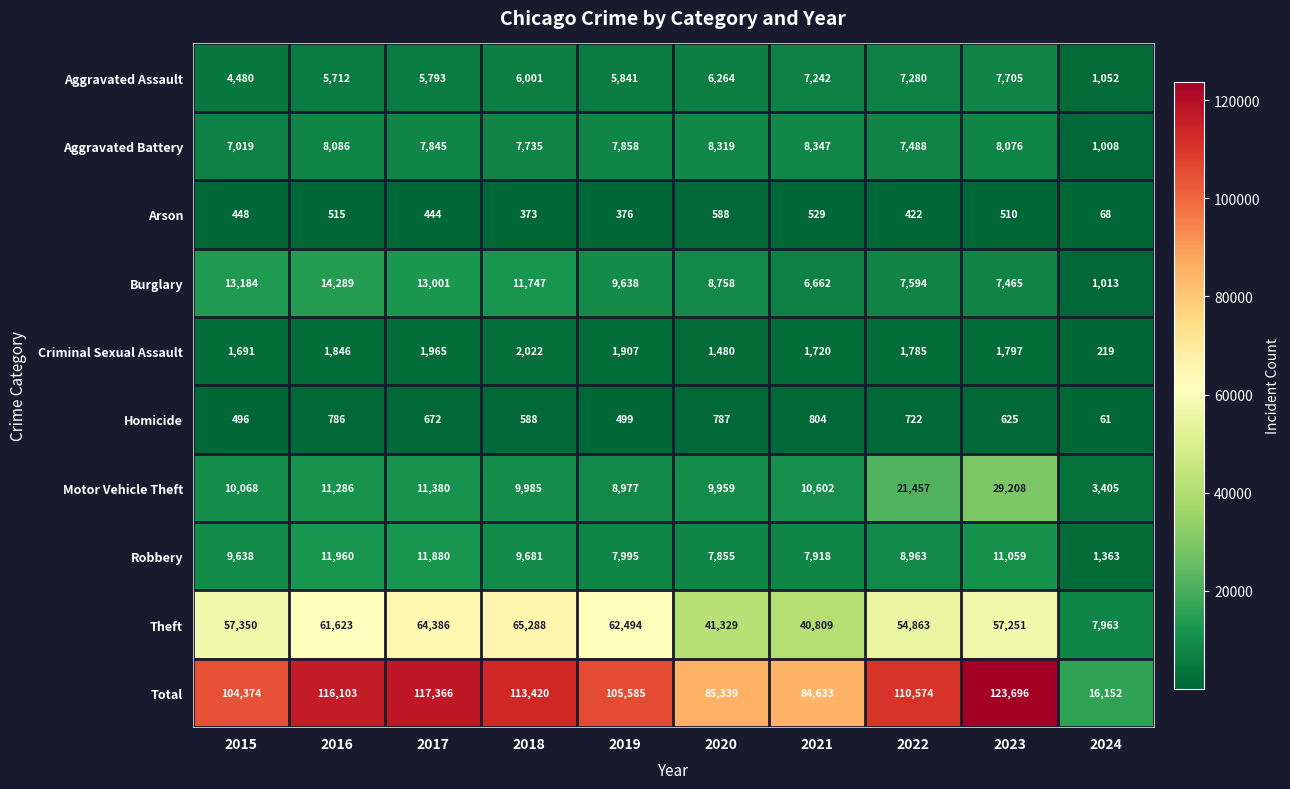

Rank the series by their maximum value, from highest to lowest.

Total, Theft, Motor Vehicle Theft, Burglary, Robbery, Aggravated Battery, Aggravated Assault, Criminal Sexual Assault, Homicide, Arson